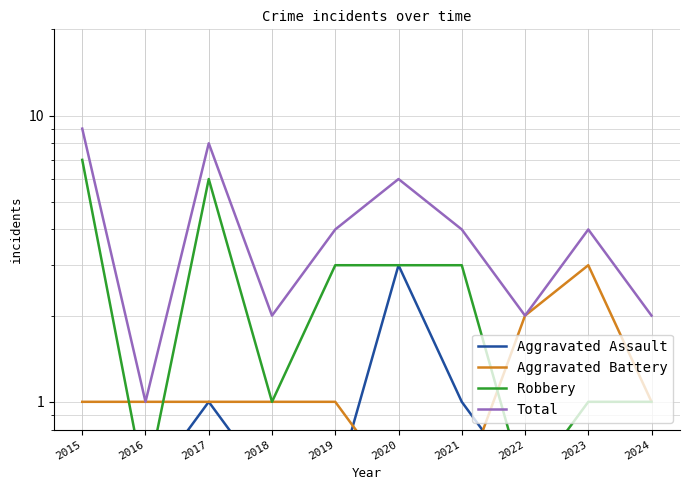

Which series has the largest total across all categories?

Total